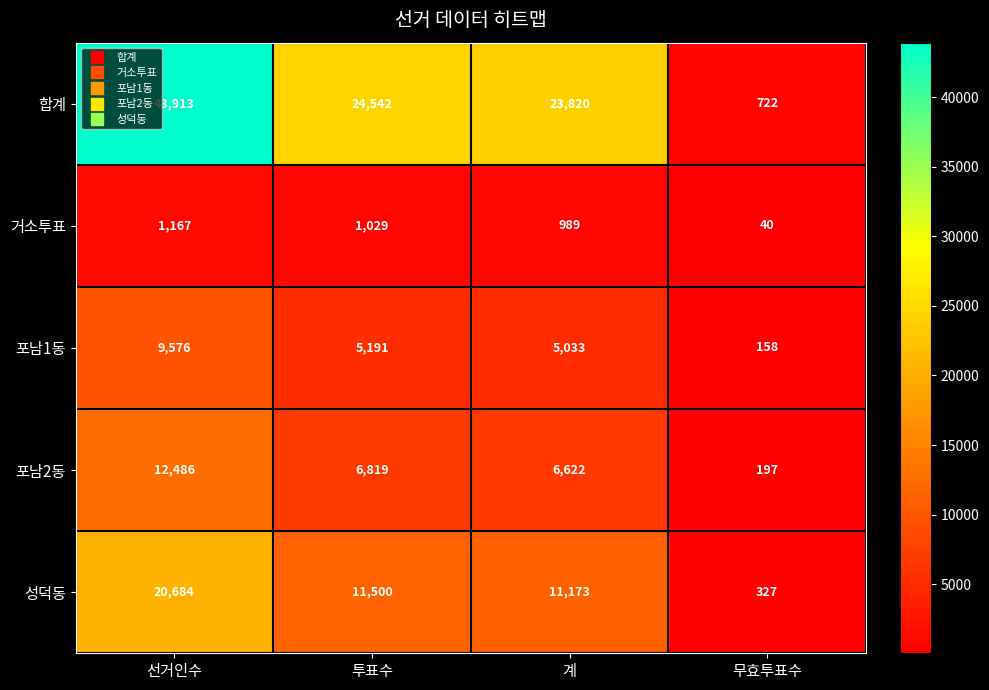

What is the approximate value of 포남2동 at 투표수, to the nearest 10?

6820